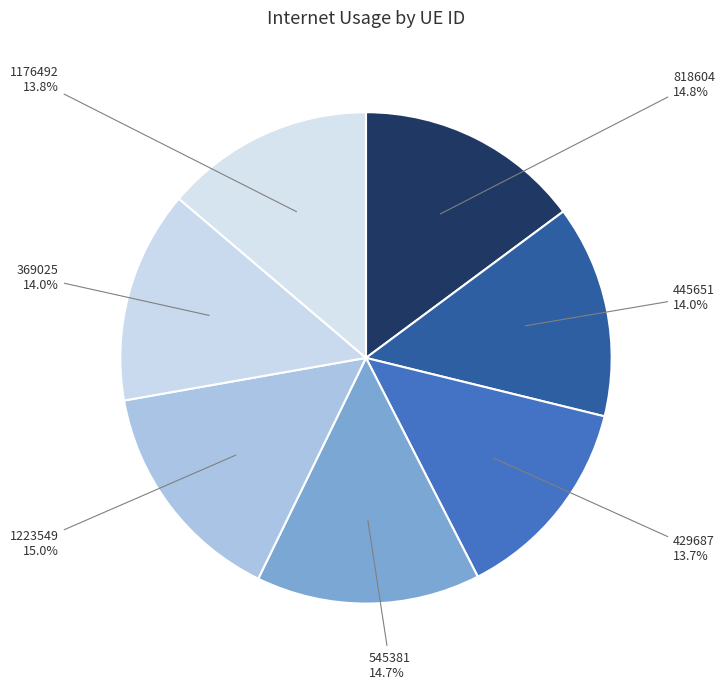

How many slices are in this pie chart?

7